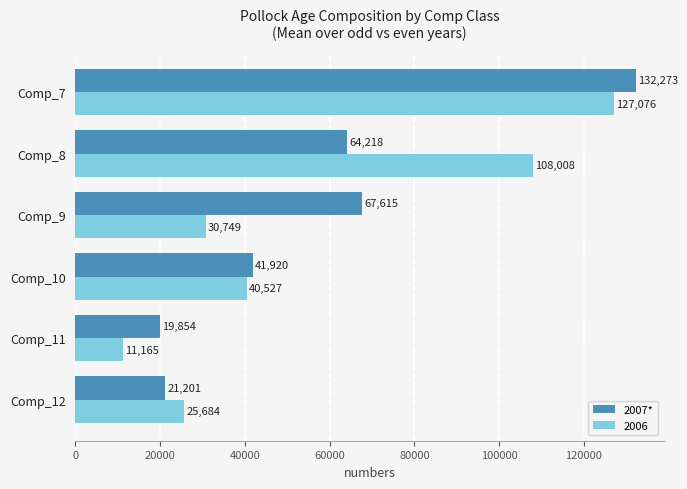

Which series has the largest range (max minus min)?

2006